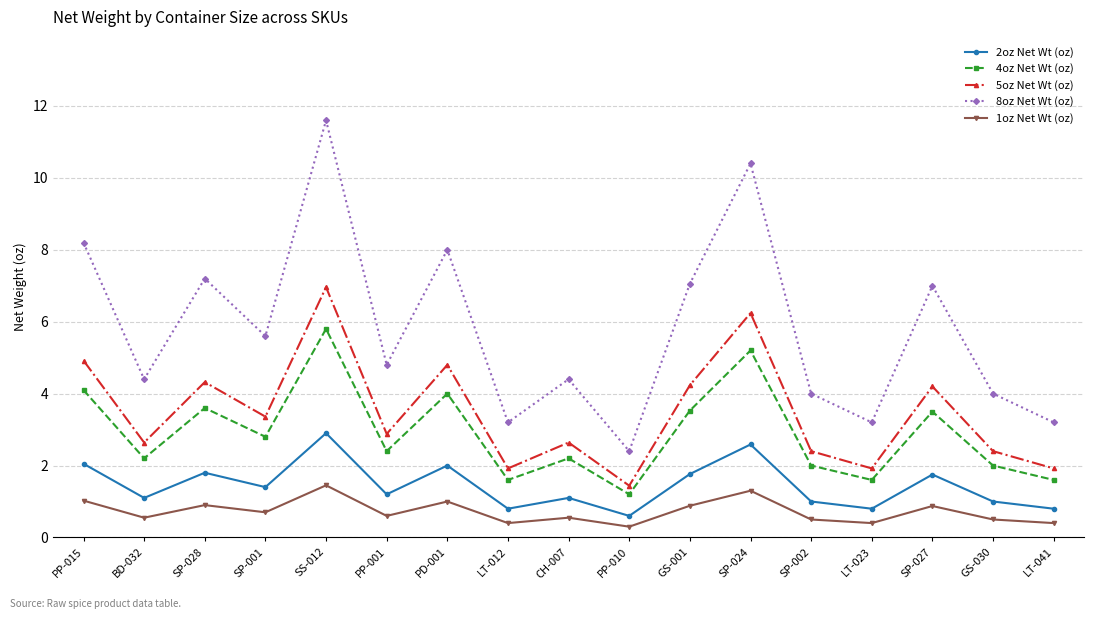

Which series changed the most between BD-032 and SS-012?

8oz Net Wt (oz)